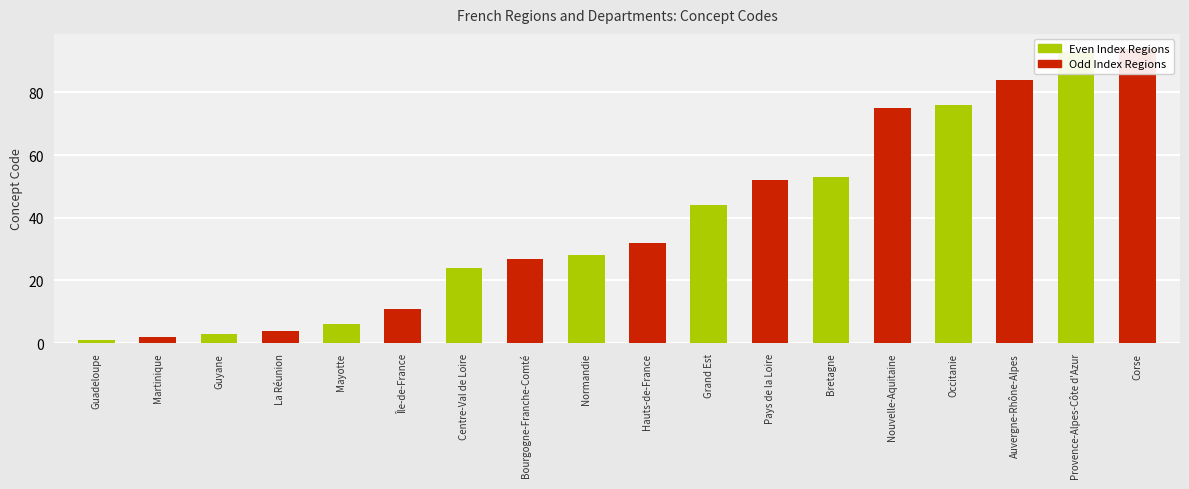

How many data points in Even Index Regions are less than 28?

4